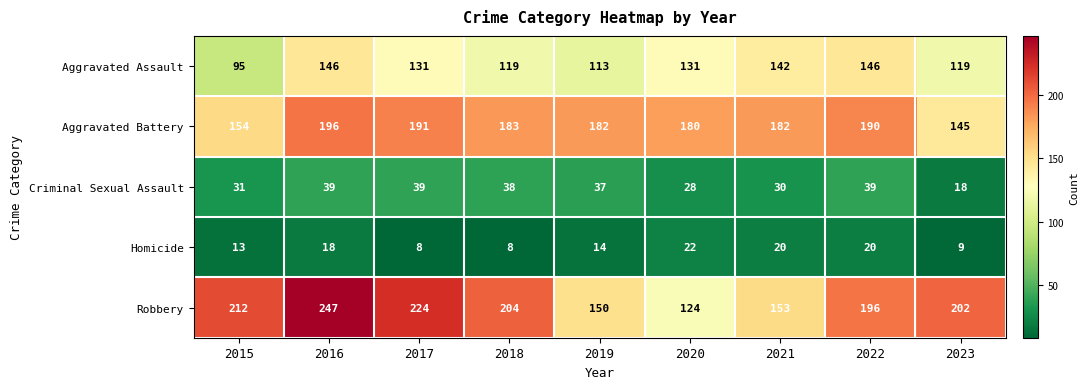

What value does the Robbery series have at 2021, to the nearest 50?

150